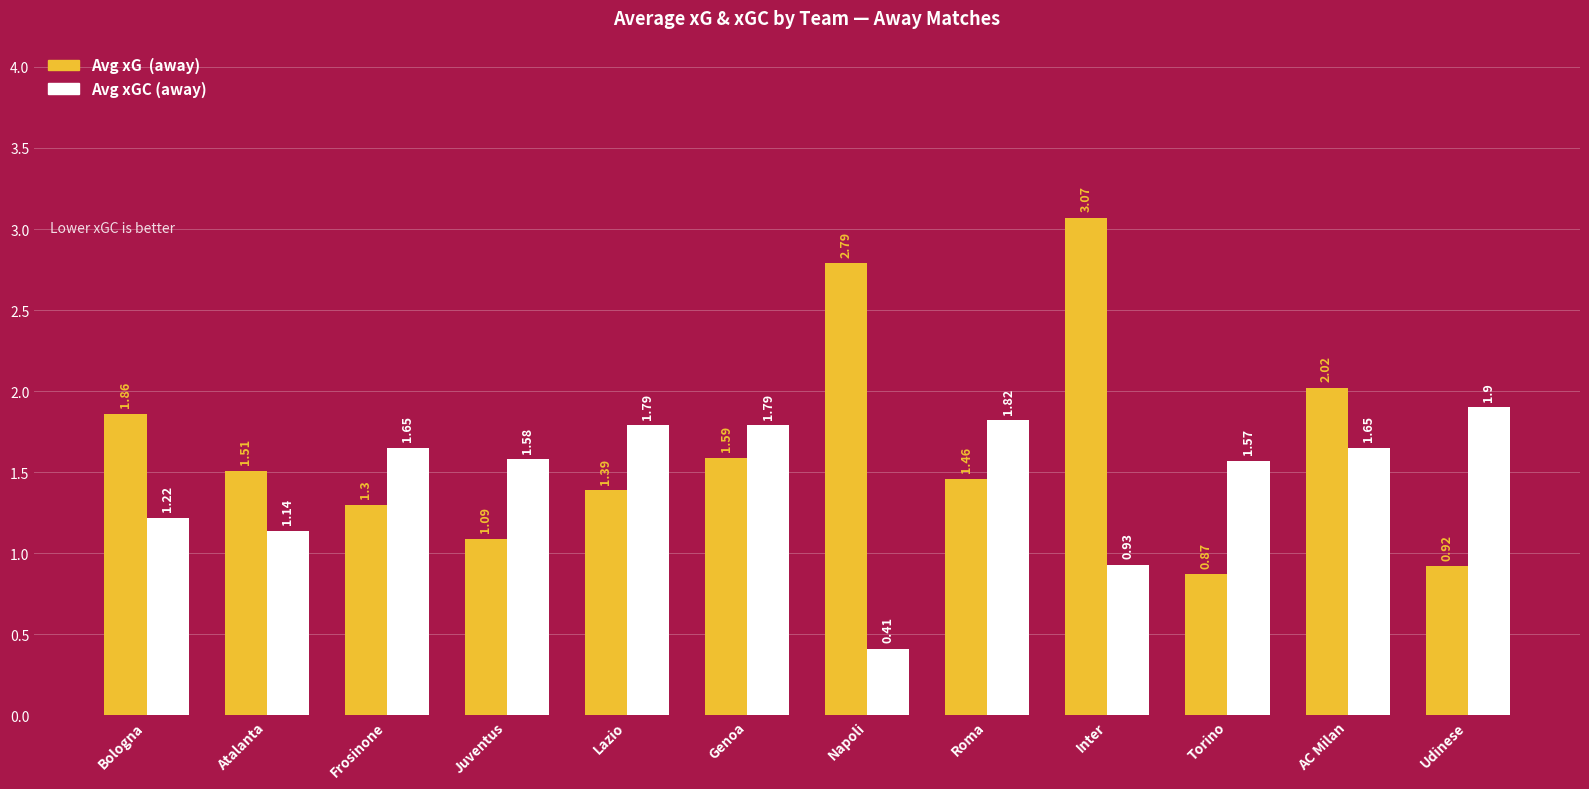

At which category does the chart reach its minimum across all series?

Napoli